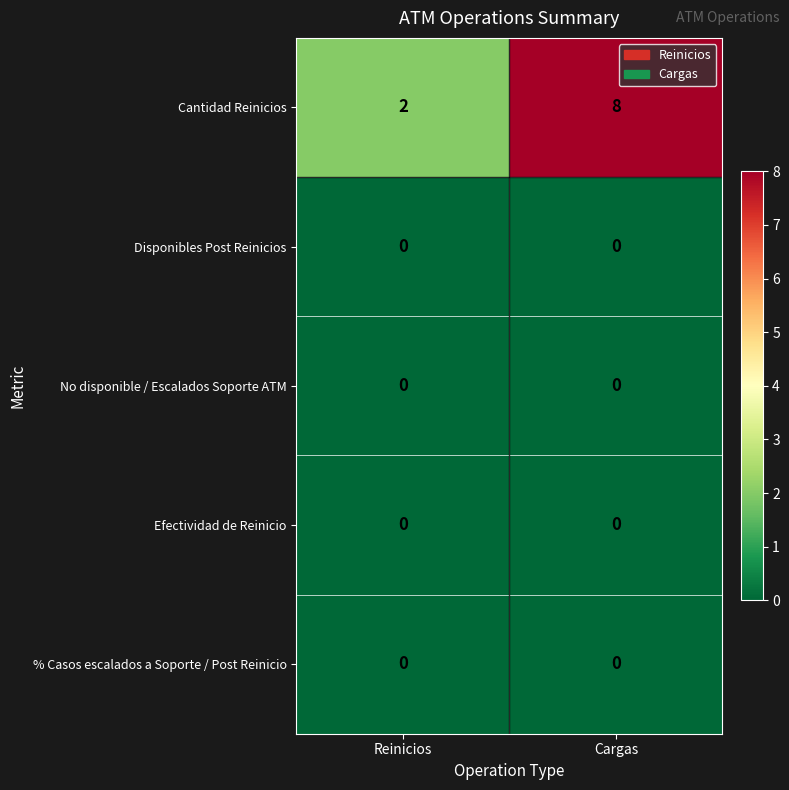

Reading left to right, transcribe all the data shown in this chart.

Cantidad Reinicios: Reinicios=2	Cargas=8
Disponibles Post Reinicios: Reinicios=0	Cargas=0
No disponible / Escalados Soporte ATM: Reinicios=0	Cargas=0
Efectividad de Reinicio: Reinicios=0	Cargas=0
% Casos escalados a Soporte / Post Reinicio: Reinicios=0	Cargas=0